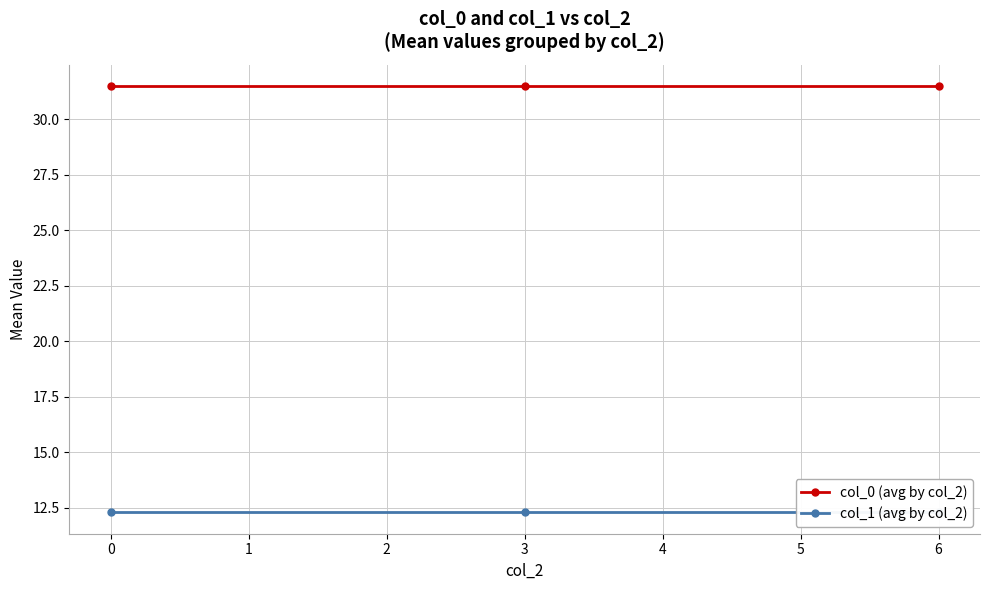

Count the number of categories in the chart.

3